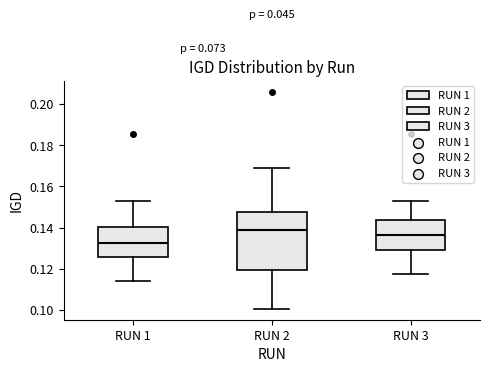

Reading left to right, transcribe this box plot: for each box, give where its median line is, the range the box spans, and where its two whiskers end, as read against the y-axis. The values are not printed on the chart, so give them approximately, as read against the axis.

RUN 1: median 0.132, box 0.126 to 0.140, whiskers 0.114 to 0.152
RUN 2: median 0.138, box 0.120 to 0.148, whiskers 0.100 to 0.168
RUN 3: median 0.136, box 0.130 to 0.144, whiskers 0.118 to 0.152